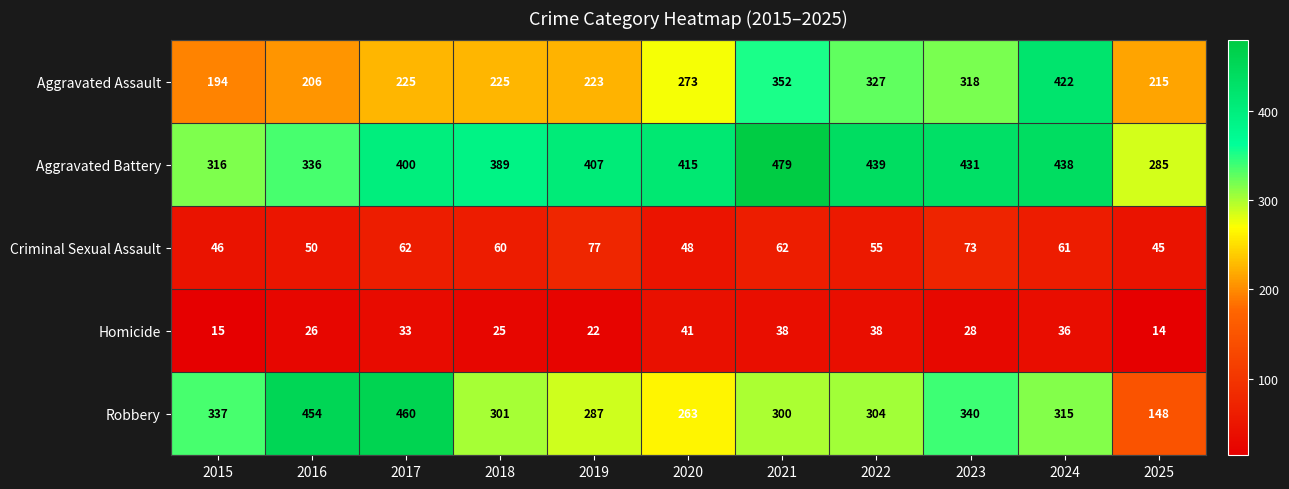

Which series changed the most between 2017 and 2022?

Robbery